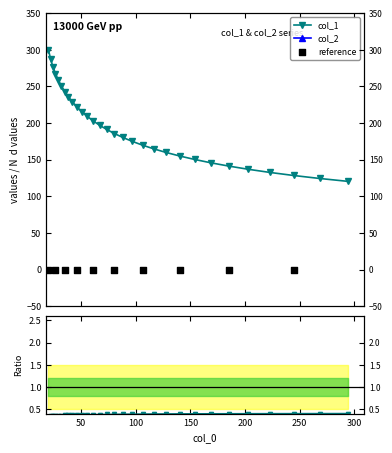

Which series has the largest total across all categories?

col_1